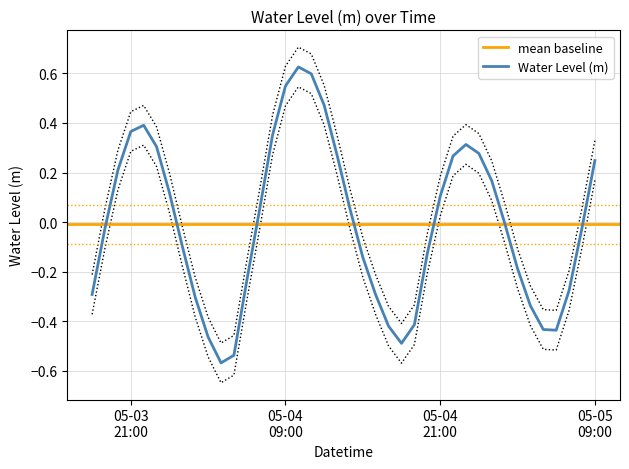

Where is the first local minimum?

2025-05-04 04:00:00